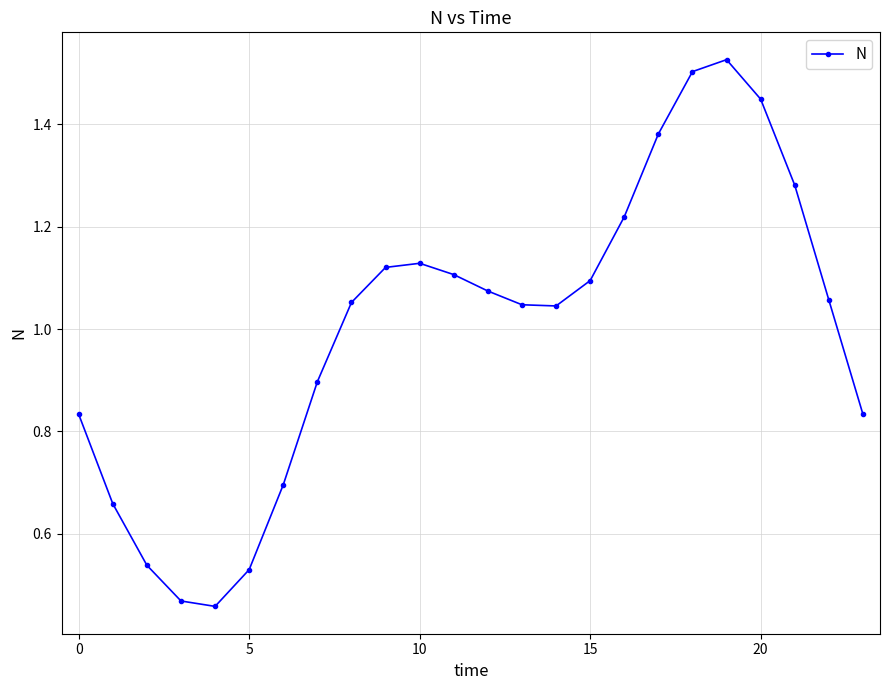

True or false: there are more than 0 points higher than both neighbors.

True